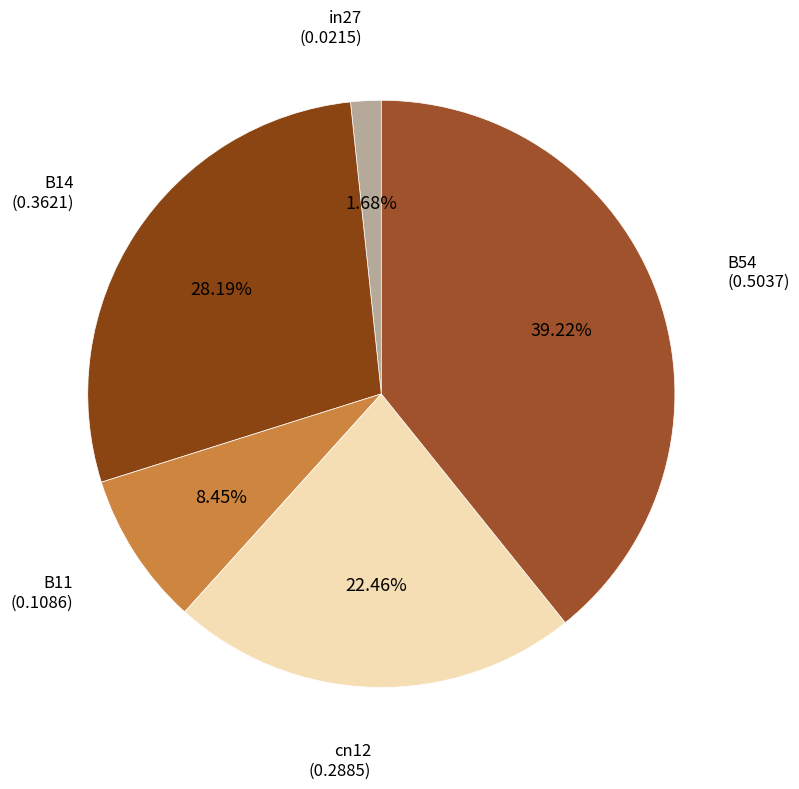

How many slices are in this pie chart?

5